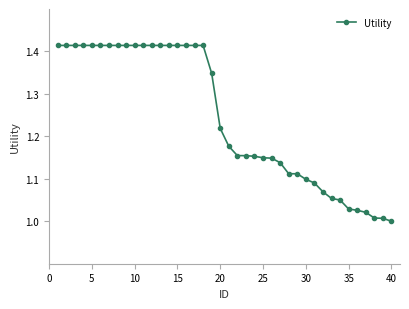

What is the difference between the second highest and second lowest values?

0.4